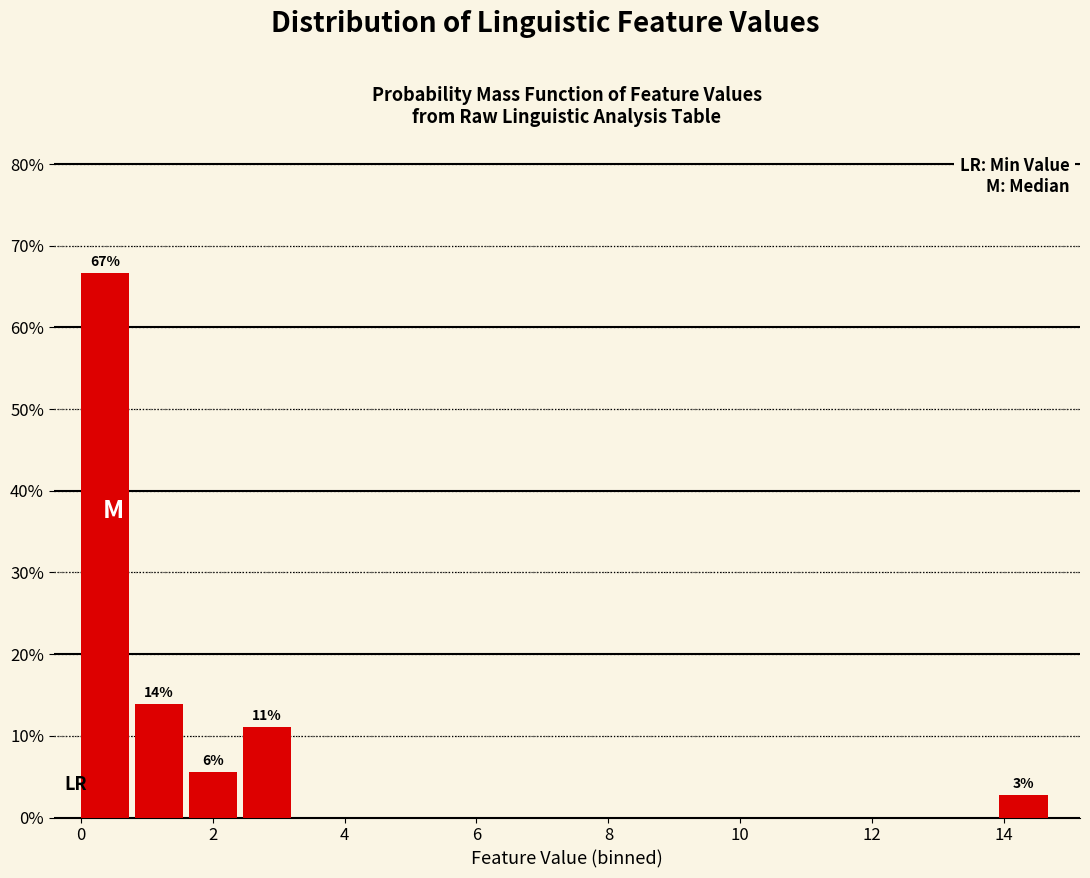

Which range on the x-axis has the tallest bar?

0.0 to 0.8